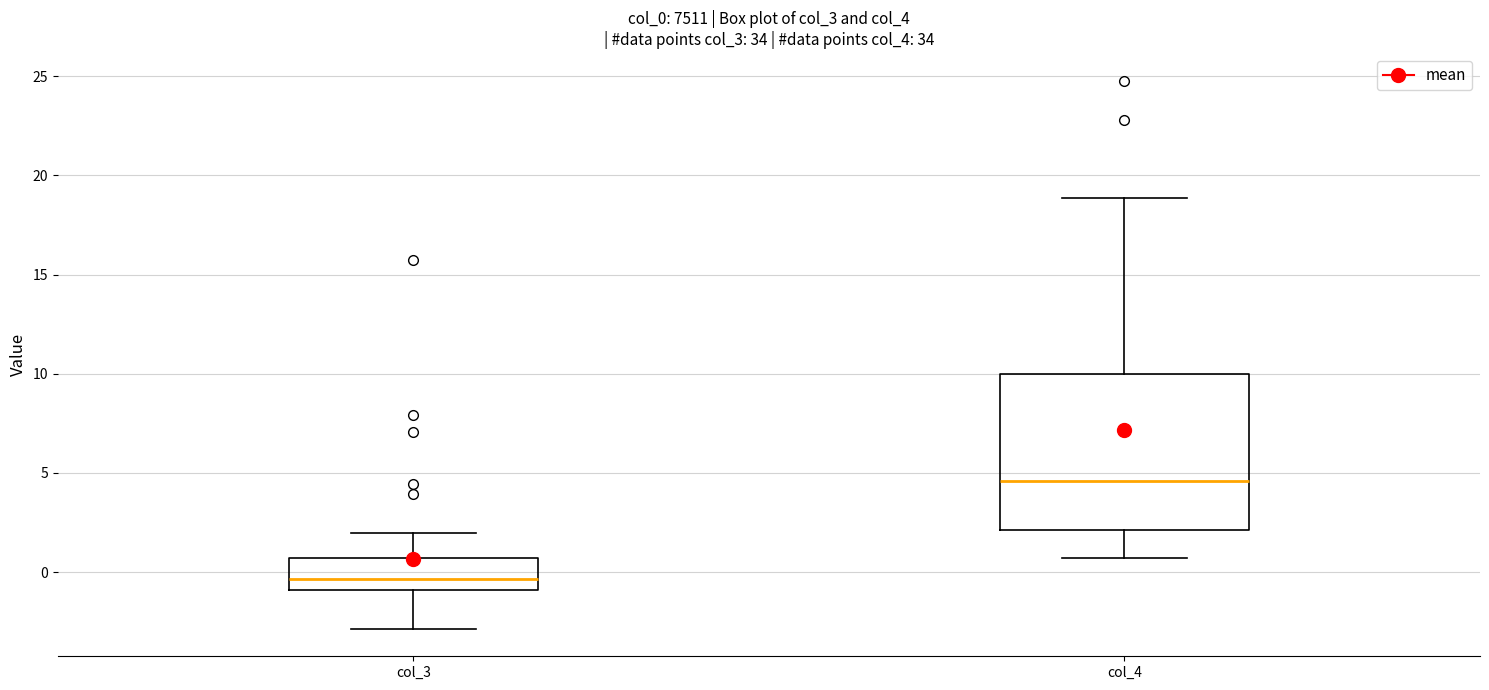

Reading left to right, read every box against the y-axis: the position of its median line, the range the box covers, and the ends of its whiskers. The values are not printed on the chart, so give them approximately, as read against the axis.

col_3: median -0.5, box -1.0 to 0.5, whiskers -3.0 to 2.0
col_4: median 4.5, box 2.0 to 10.0, whiskers 0.5 to 19.0